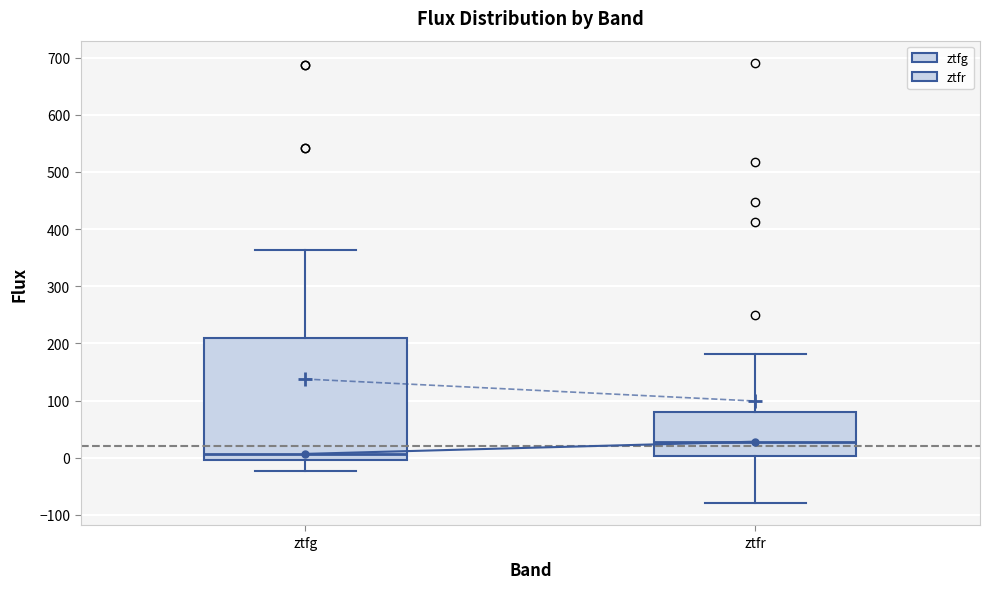

Reading left to right, transcribe this box plot: for each box, give where its median line is, the range the box spans, and where its two whiskers end, as read against the y-axis. The values are not printed on the chart, so give them approximately, as read against the axis.

ztfg: median 10, box 0 to 210, whiskers -20 to 360
ztfr: median 30, box 0 to 80, whiskers -80 to 180